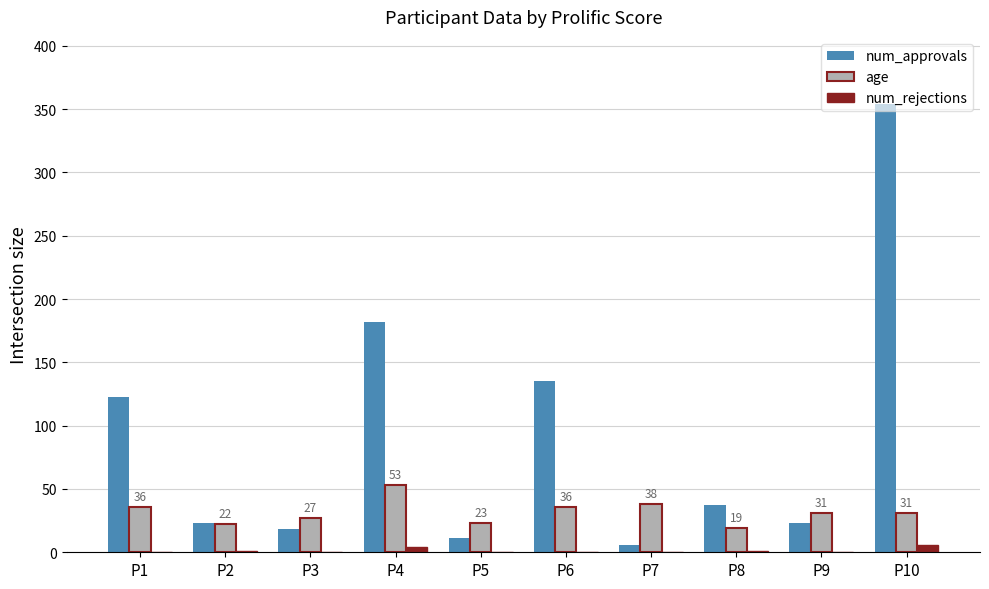

Which series changed the most between P4 and P9?

num_approvals